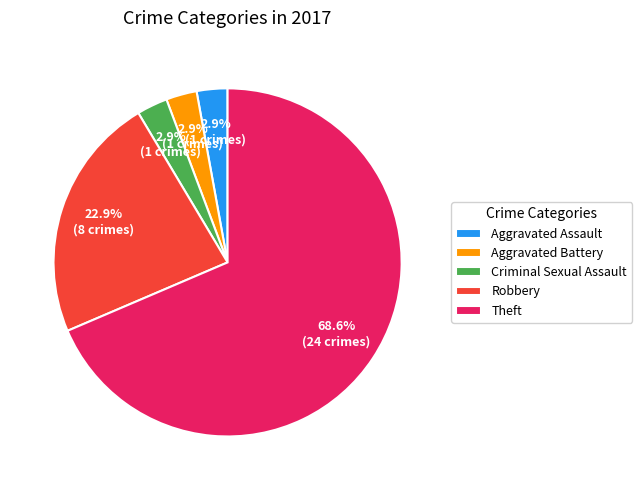

True or false: Criminal Sexual Assault accounts for 12% of the total.

False